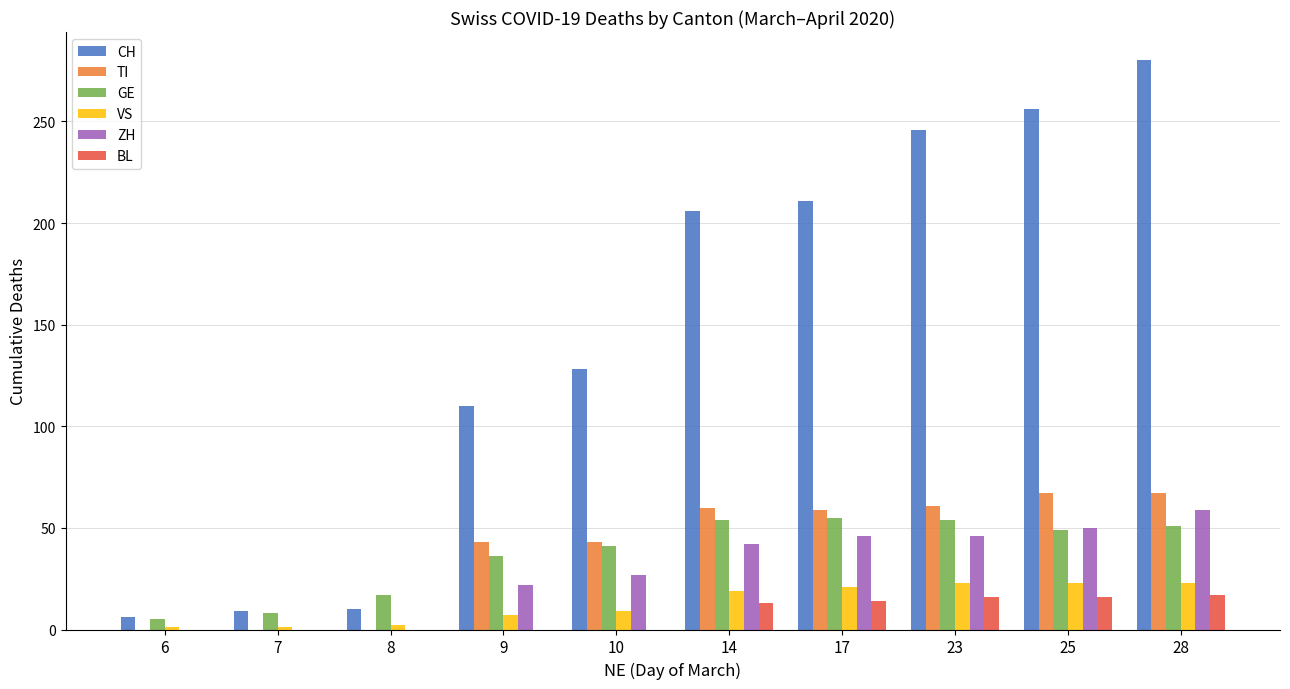

The value of GE at 23 is 54. True or false?

True